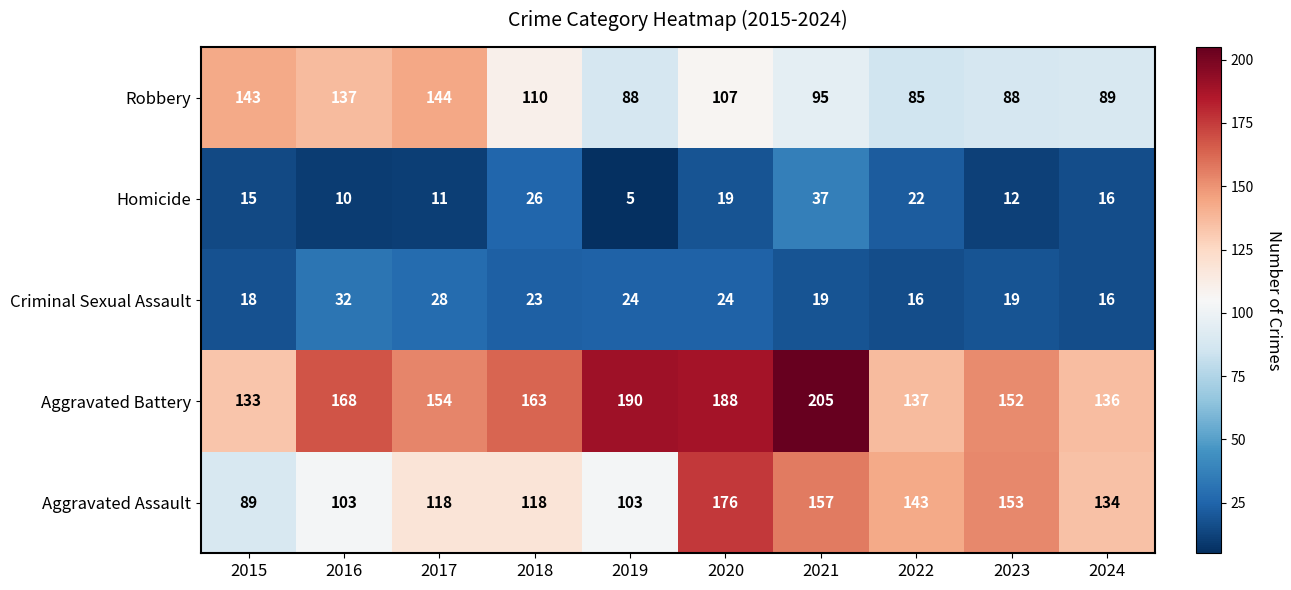

How many categories are shown in the chart?

10